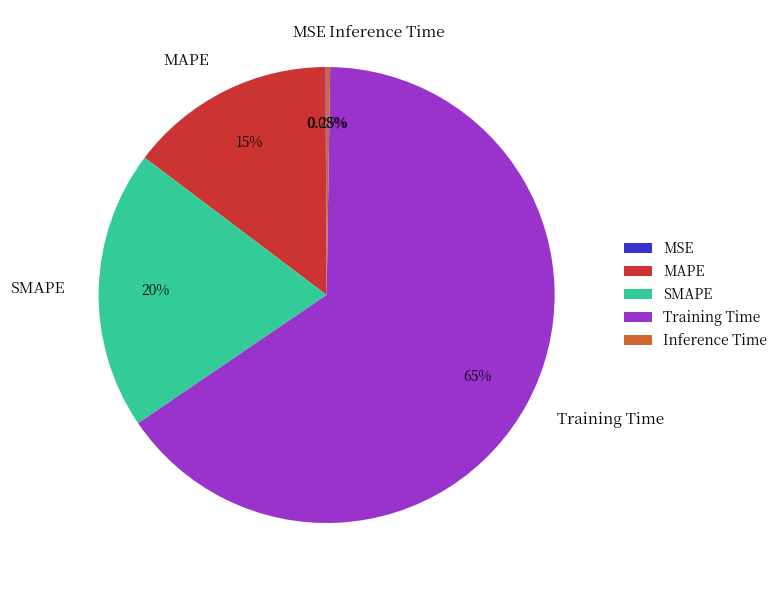

Is there any slice that represents more than half of the pie?

Yes